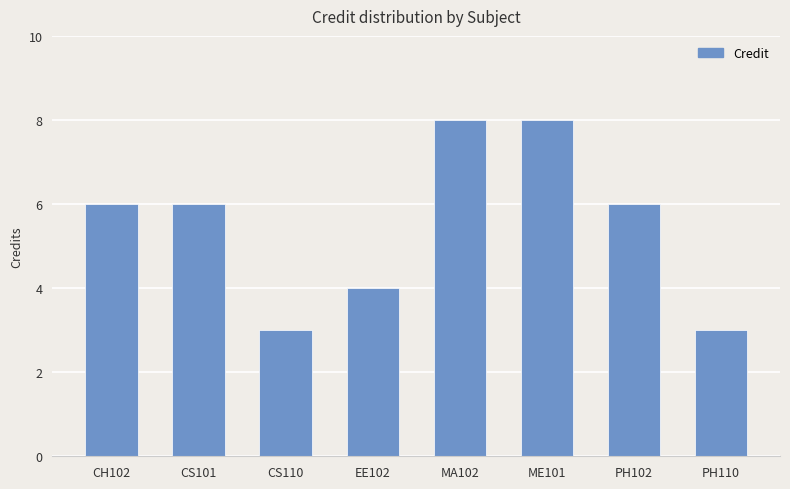

What is the label of the 6th bar from the left?

ME101